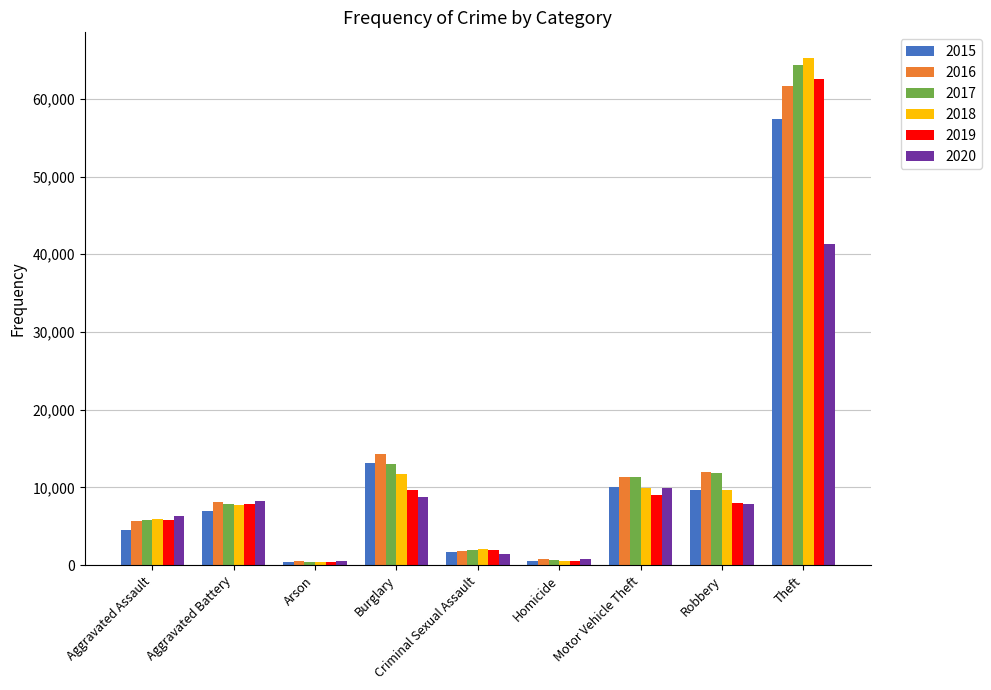

What is the lowest value of the 2018 series?

373